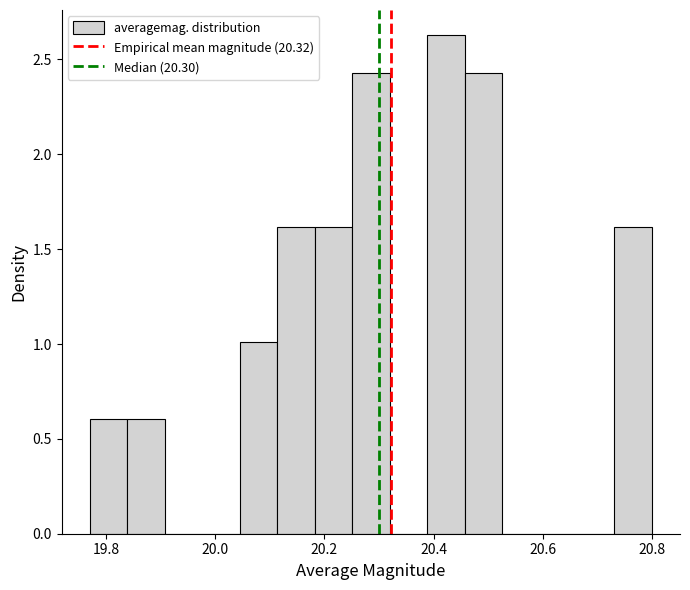

Read against the x-axis, roughly where is the centre of the tallest bar?

20.42